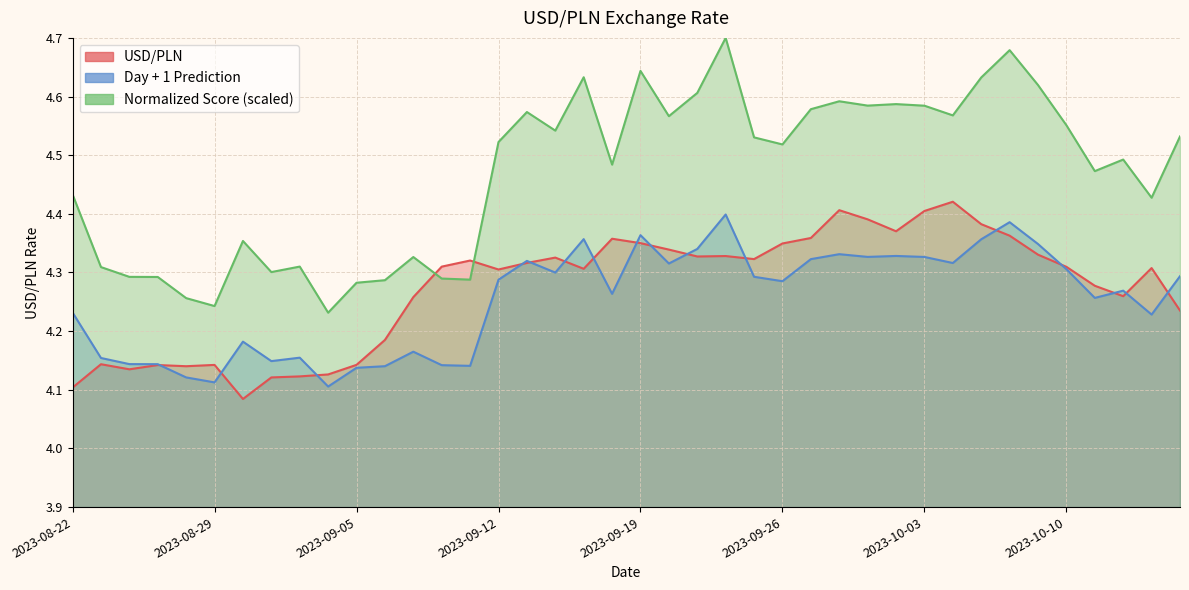

At which label does Normalized Score reach its minimum?

2023-09-04